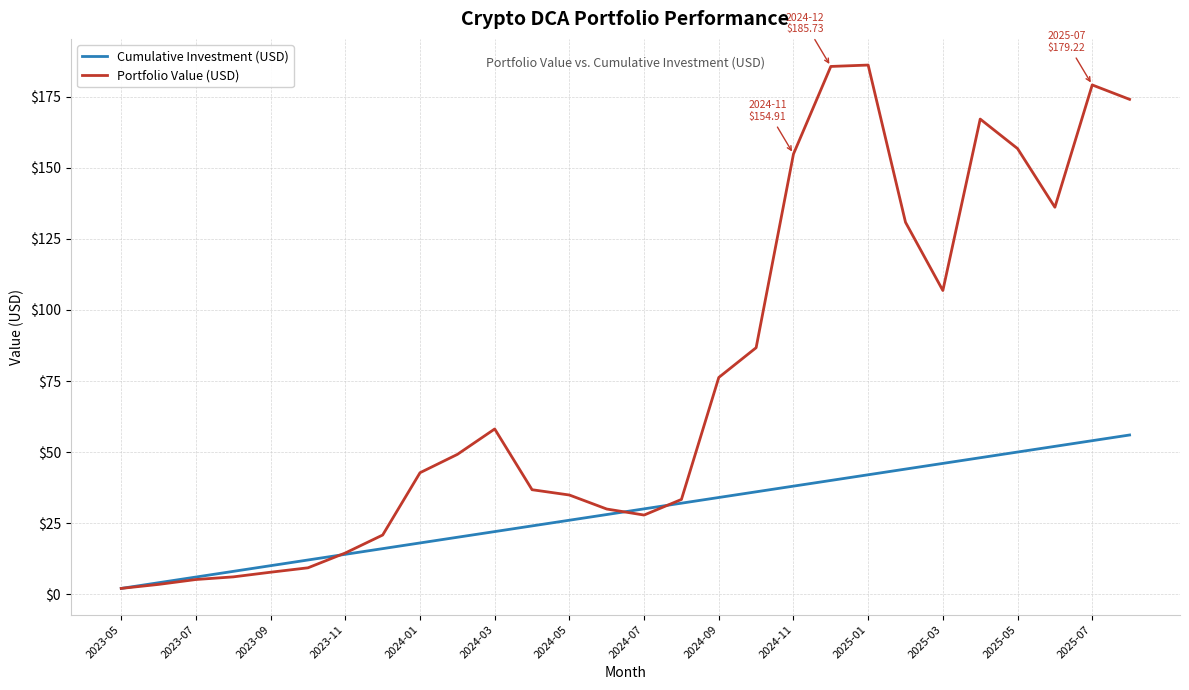

Which series has the largest range (max minus min)?

Portfolio Value (USD)